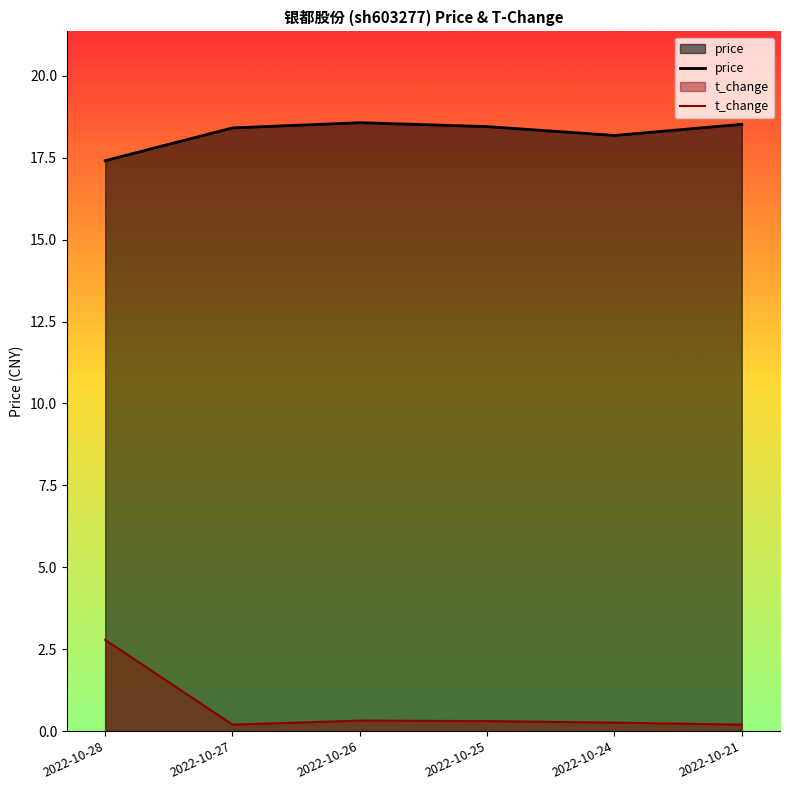

What is the sum of all price values?

109.5